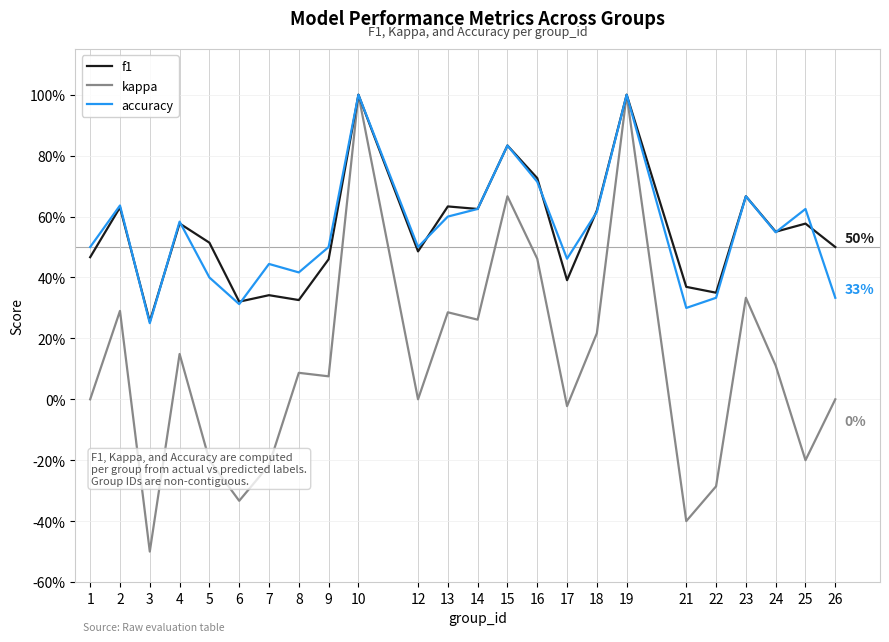

Does the chart display data point markers on the line(s)?

No